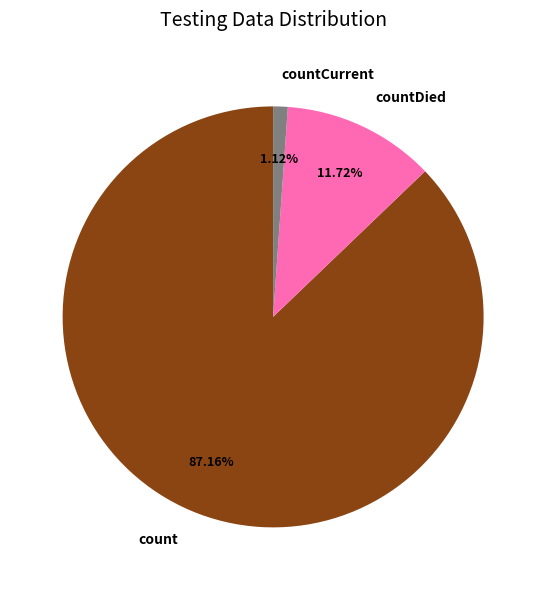

Does any single category account for the majority?

Yes